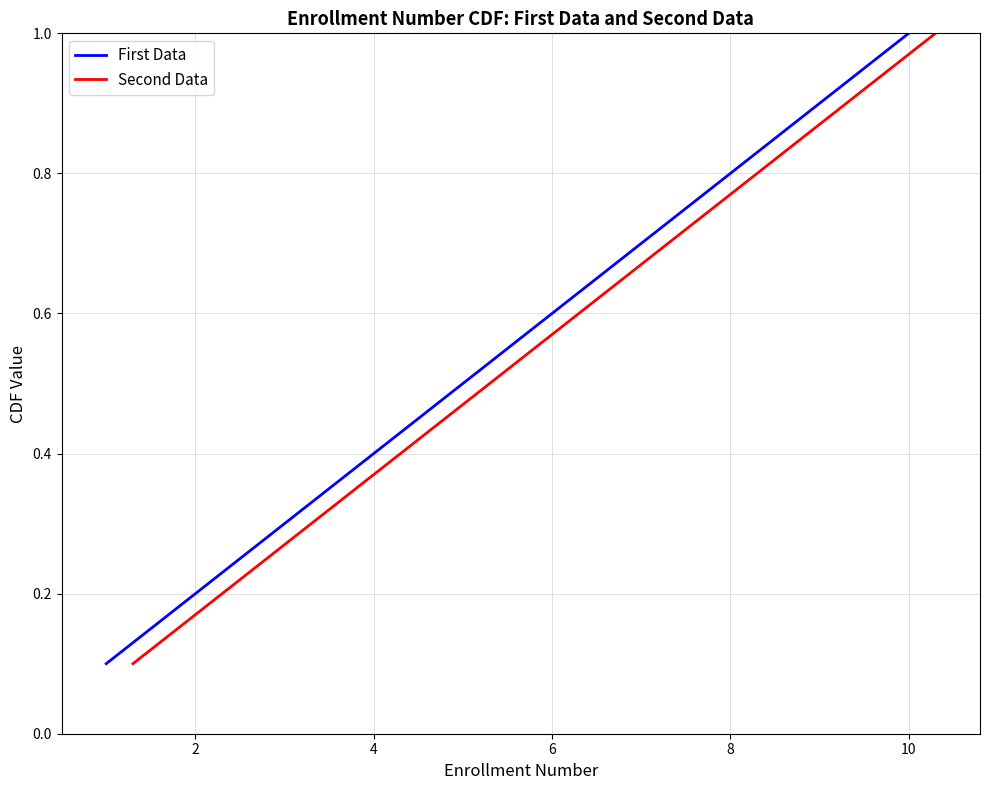

True or false: First Data has a value of 0.4 at 10.

False